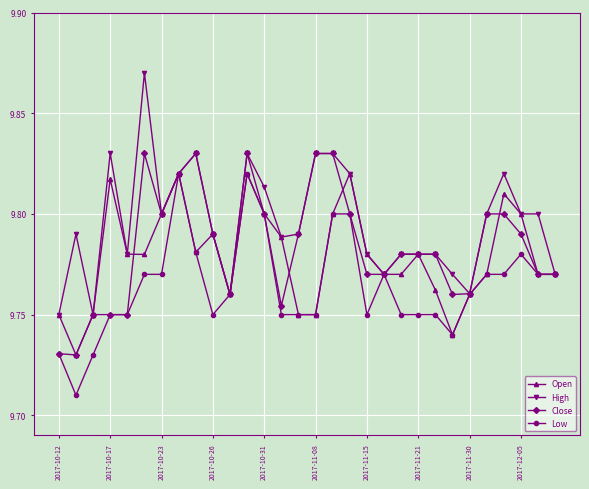

Which series has the largest range (max minus min)?

High